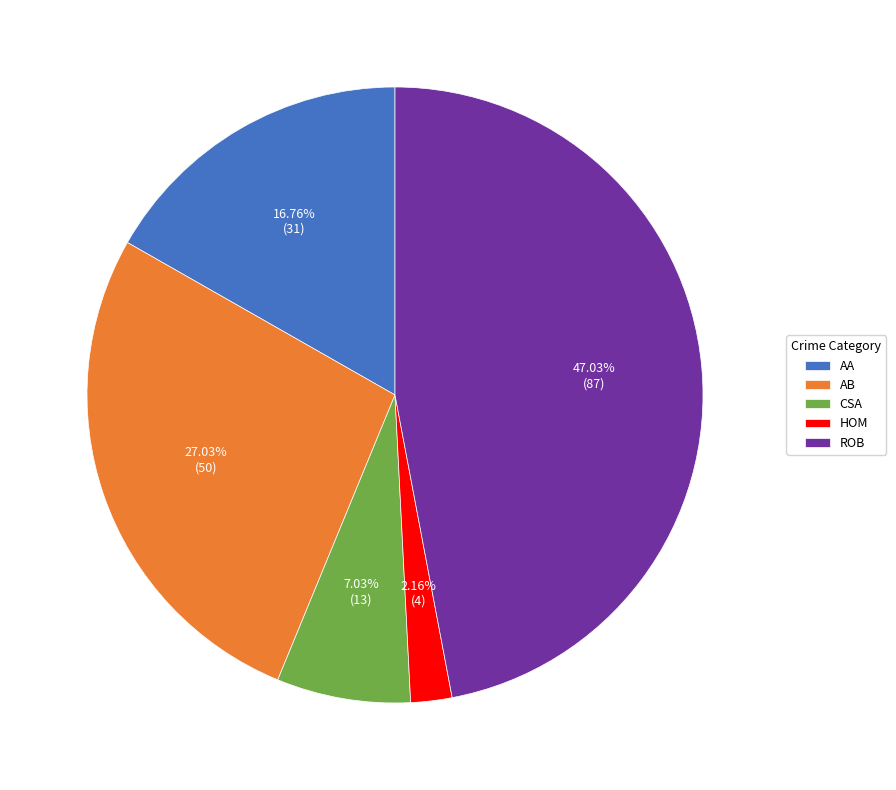

Is the sum of CSA and ROB greater than half?

Yes